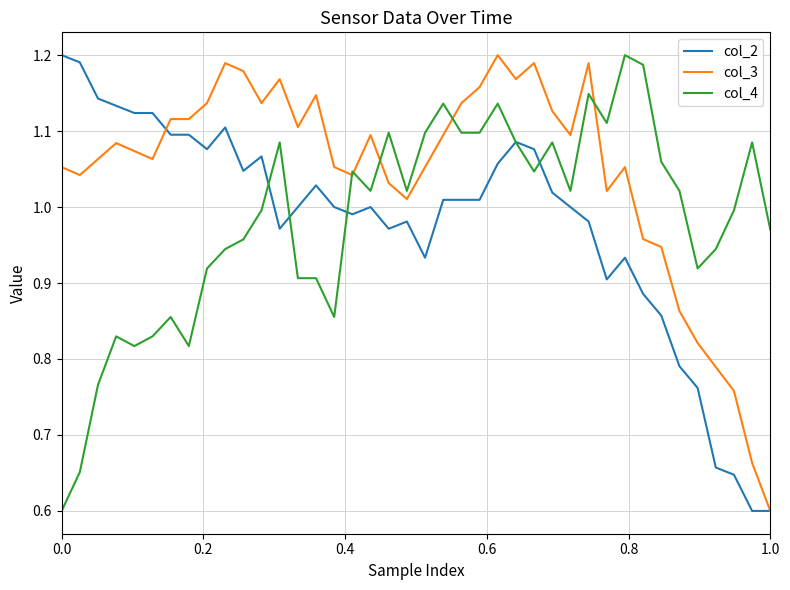

Which series has the largest total across all categories?

col_3